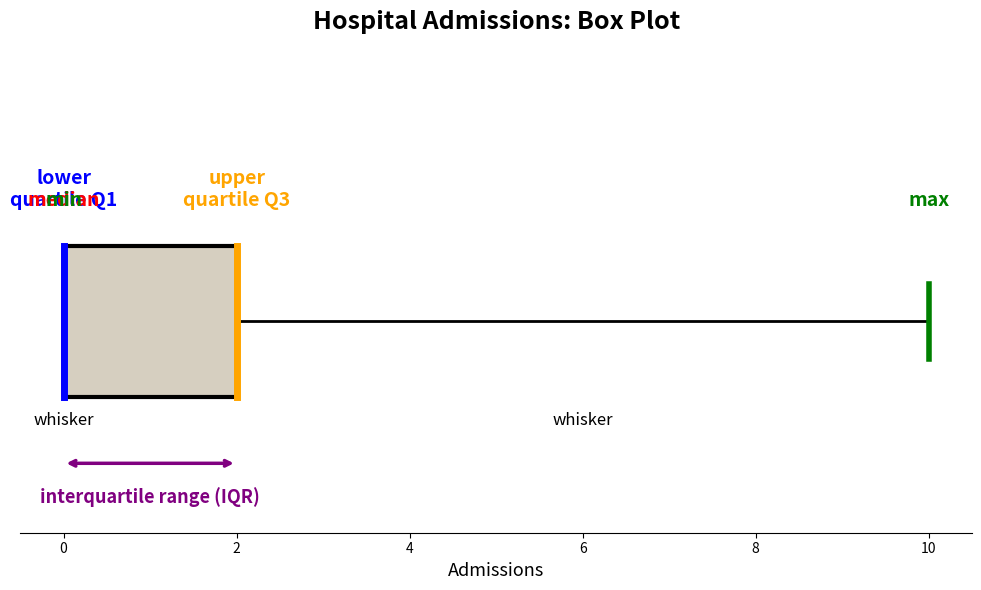

Transcribe this box plot: give where the median line is, the range the box spans, and where the two whiskers end, as read against the x-axis. The values are not printed on the chart, so give them approximately, as read against the axis.

median 0 (drawn on the box's left edge), box 0 to 2, whiskers 0 to 10